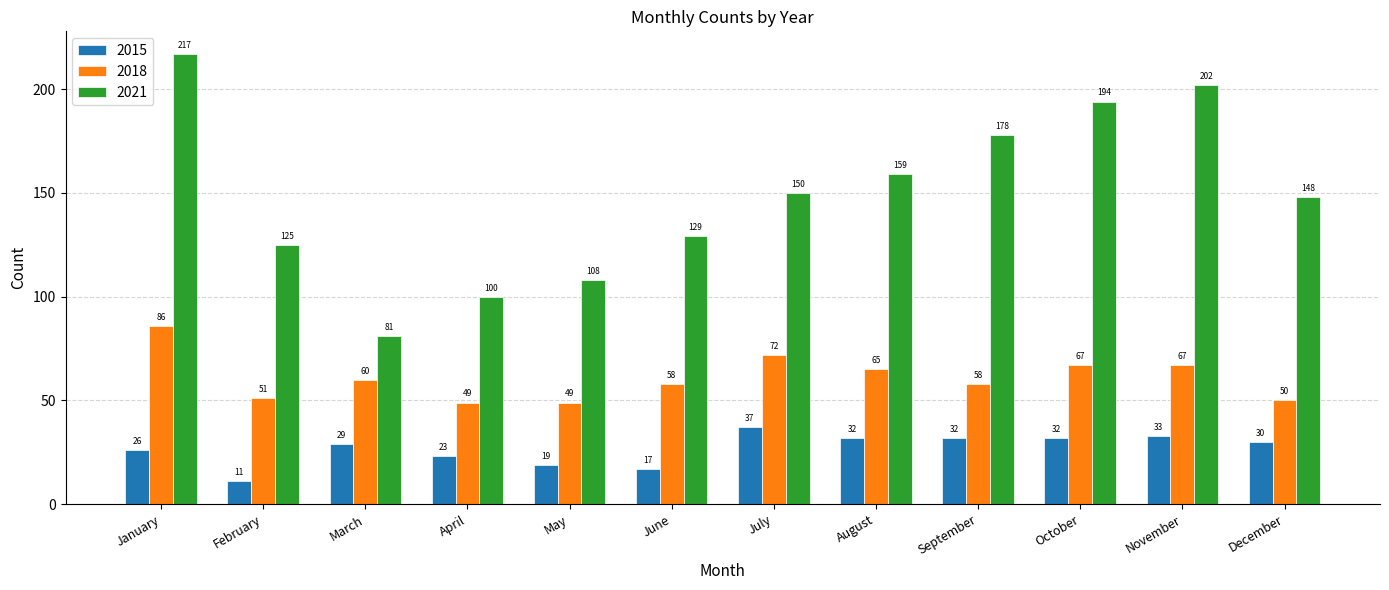

Reading left to right, what are all the values shown in this chart?

2015: 26	11	29	23	19	17	37	32	32	32	33	30
2018: 86	51	60	49	49	58	72	65	58	67	67	50
2021: 217	125	81	100	108	129	150	159	178	194	202	148